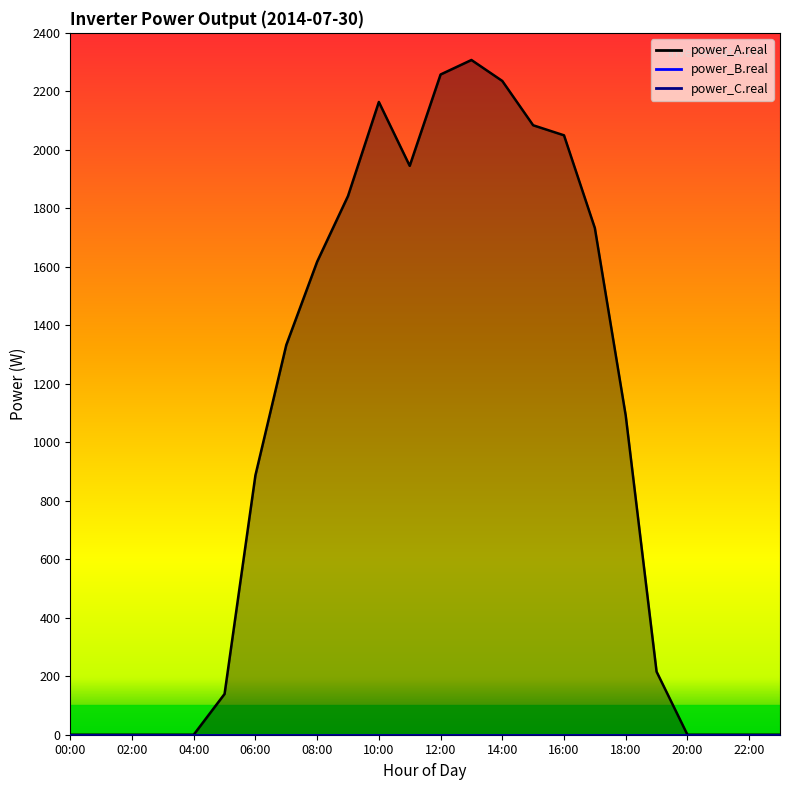

At which label does power_A.real reach its peak?

13:00